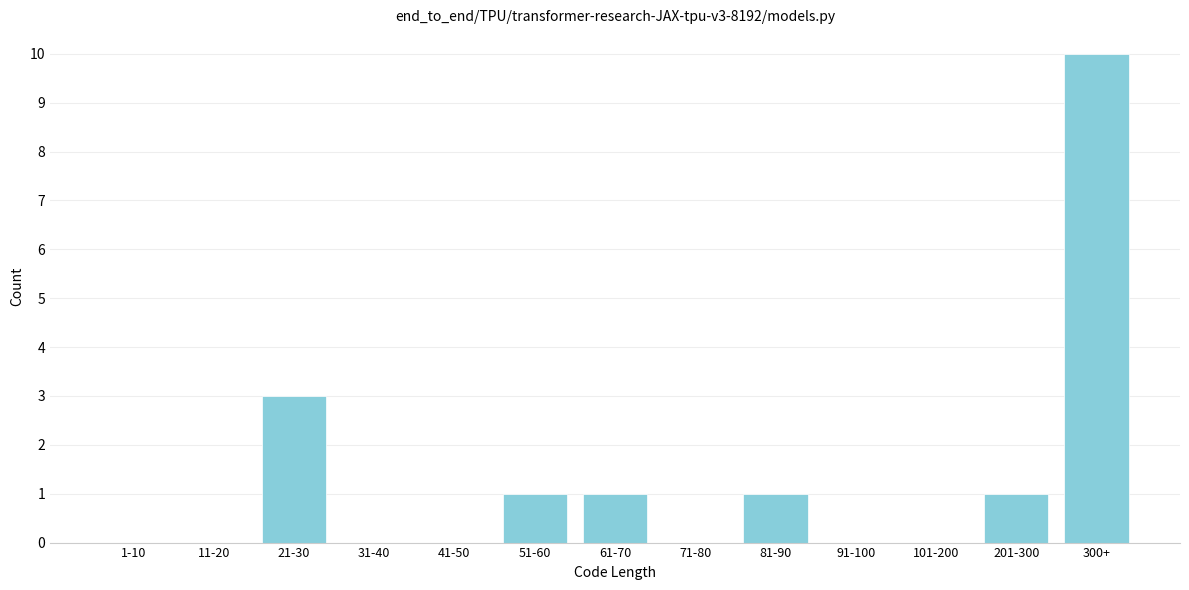

Reading right to left, extract all data points from this chart.

300+=10	201-300=1	101-200=0	91-100=0	81-90=1	71-80=0	61-70=1	51-60=1	41-50=0	31-40=0	21-30=3	11-20=0	1-10=0